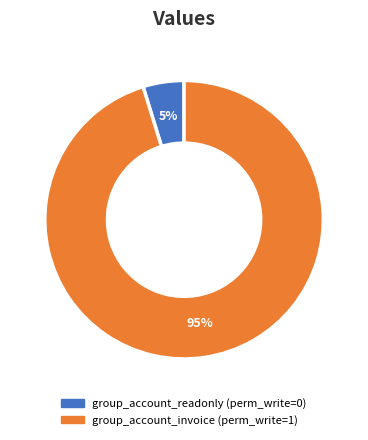

Rank the categories by value from highest to lowest.

group_account_invoice, group_account_readonly